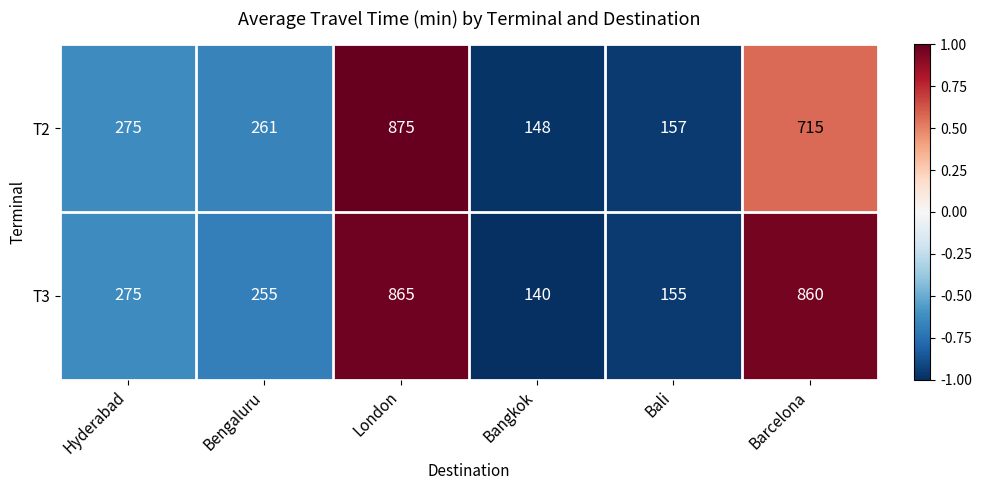

How many data points in T3 are less than 275?

3